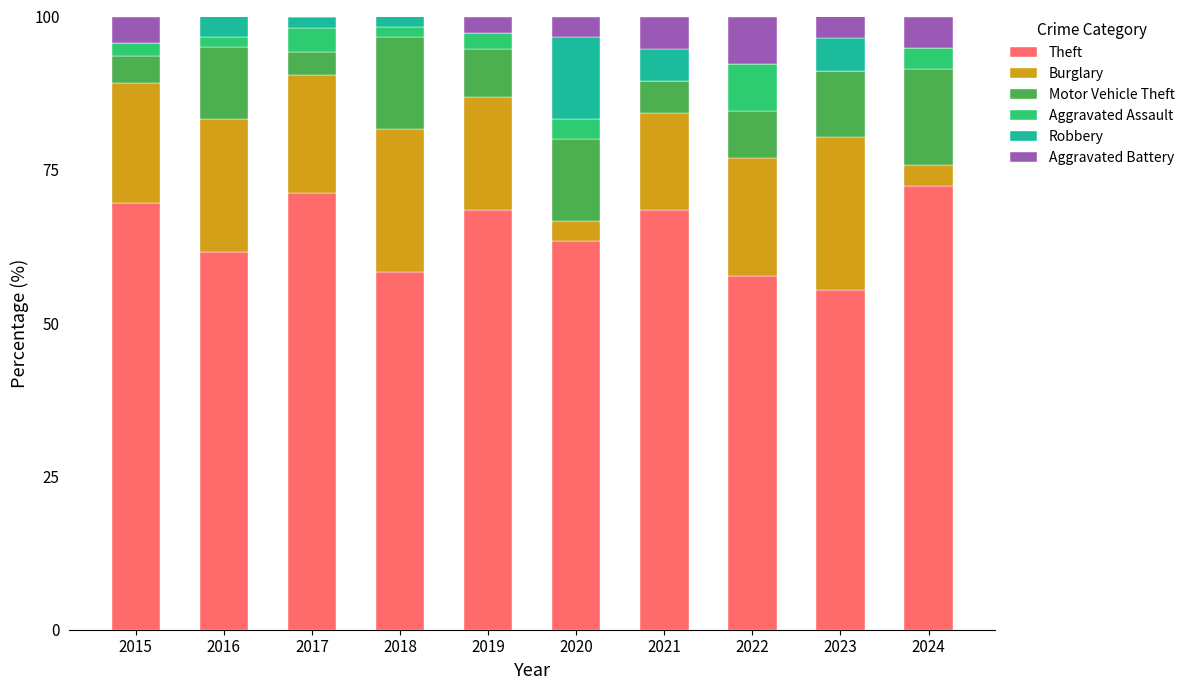

What is the highest value of the Theft series?

72.4